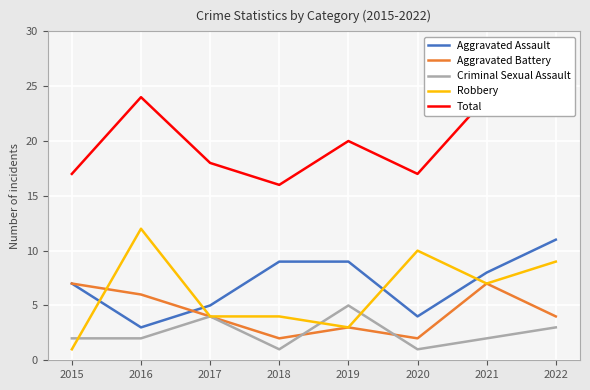

What is the sum of the Criminal Sexual Assault values at 2021 and 2020?

3